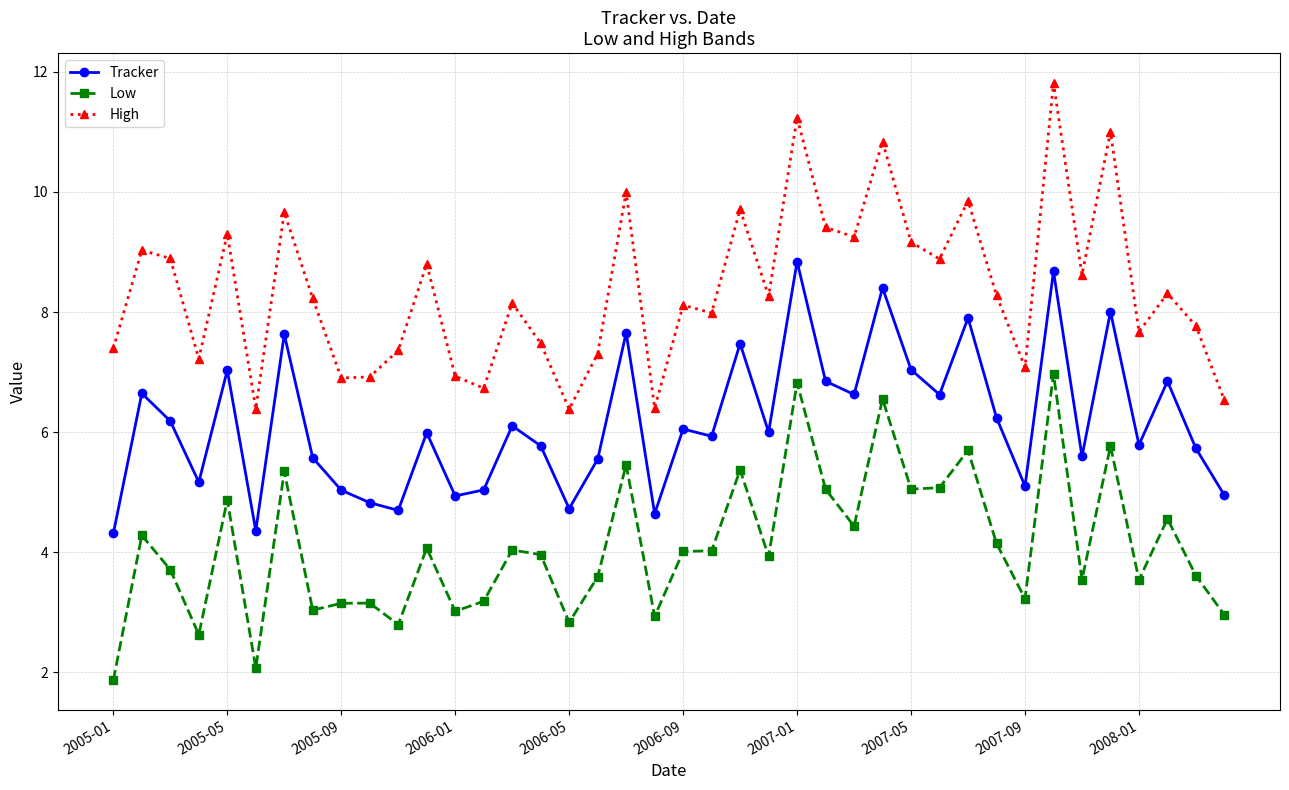

True or false: Low and High intersect in this chart.

False